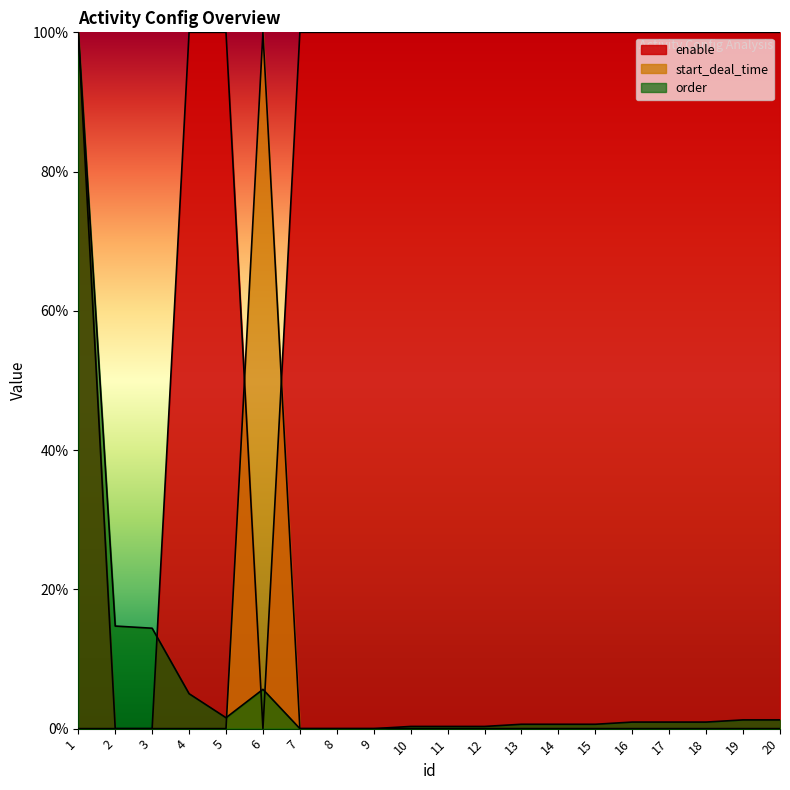

At how many categories does at least one series exceed 0?

20